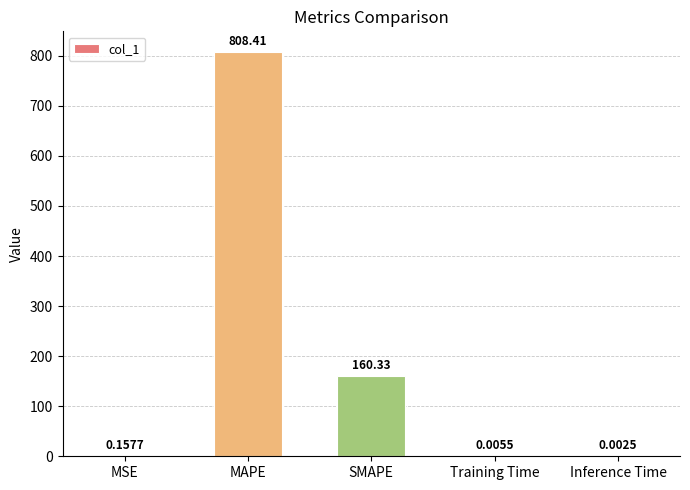

Which label corresponds to the largest value in the chart?

MAPE